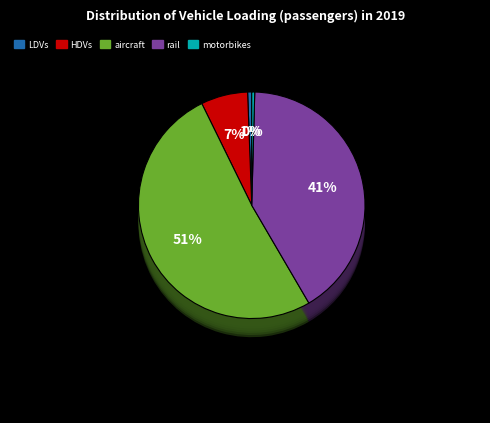

The aircraft slice represents 51% of the pie. True or false?

True